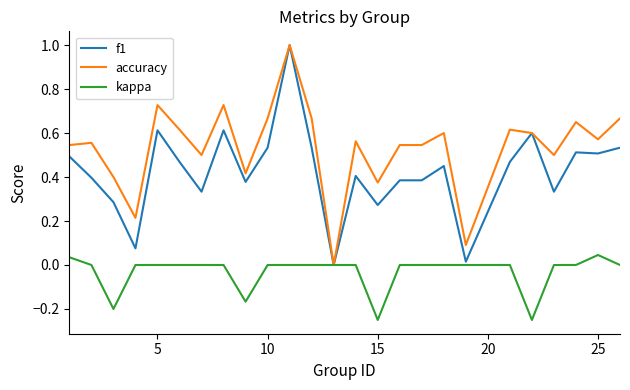

Which series has the largest total across all categories?

accuracy